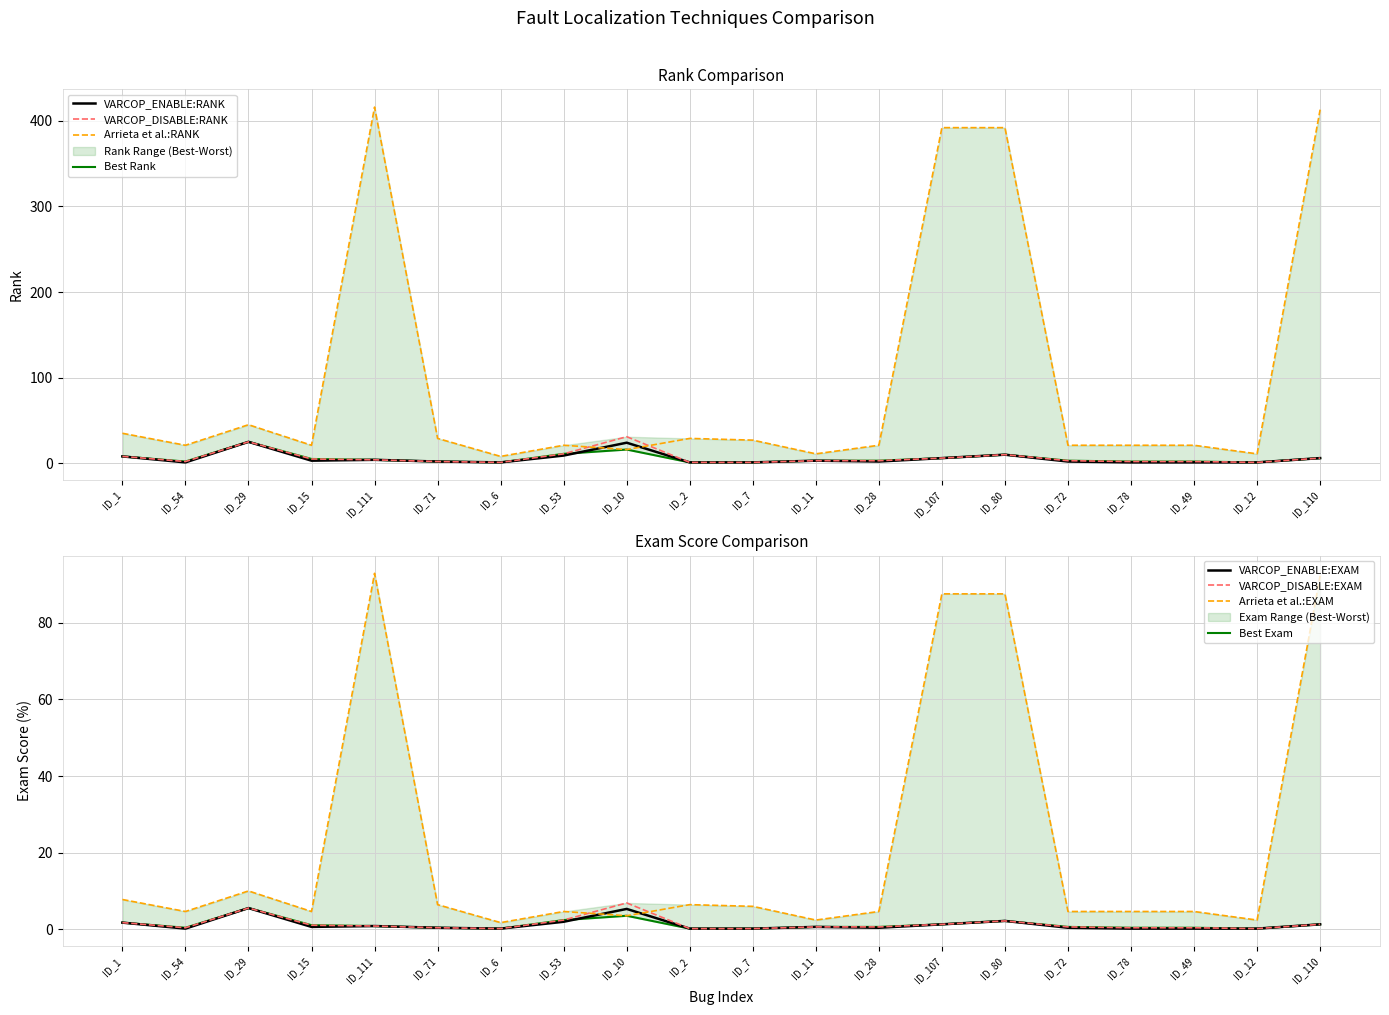

What is the average value of the VARCOP_DISABLE:EXAM series?

1.4